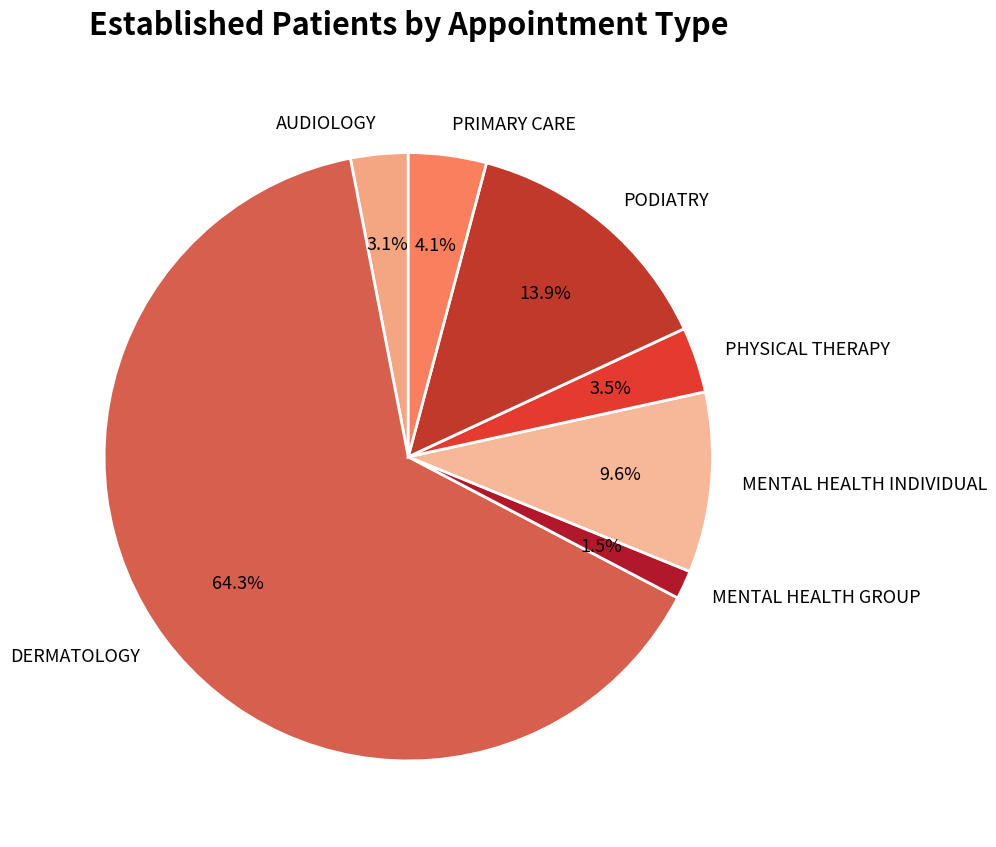

What is the majority slice?

DERMATOLOGY